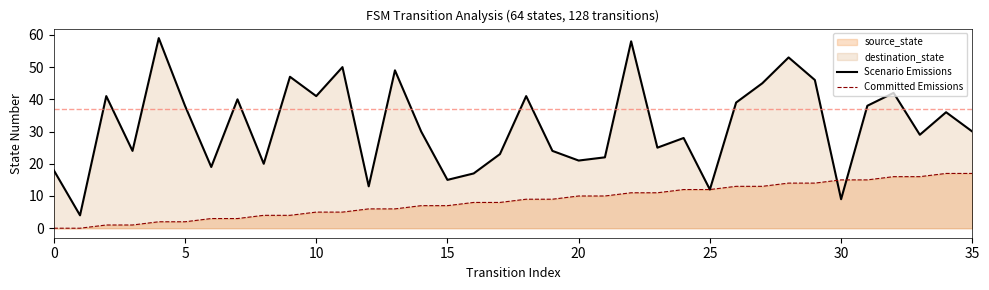

What is the maximum value shown in the chart?

59